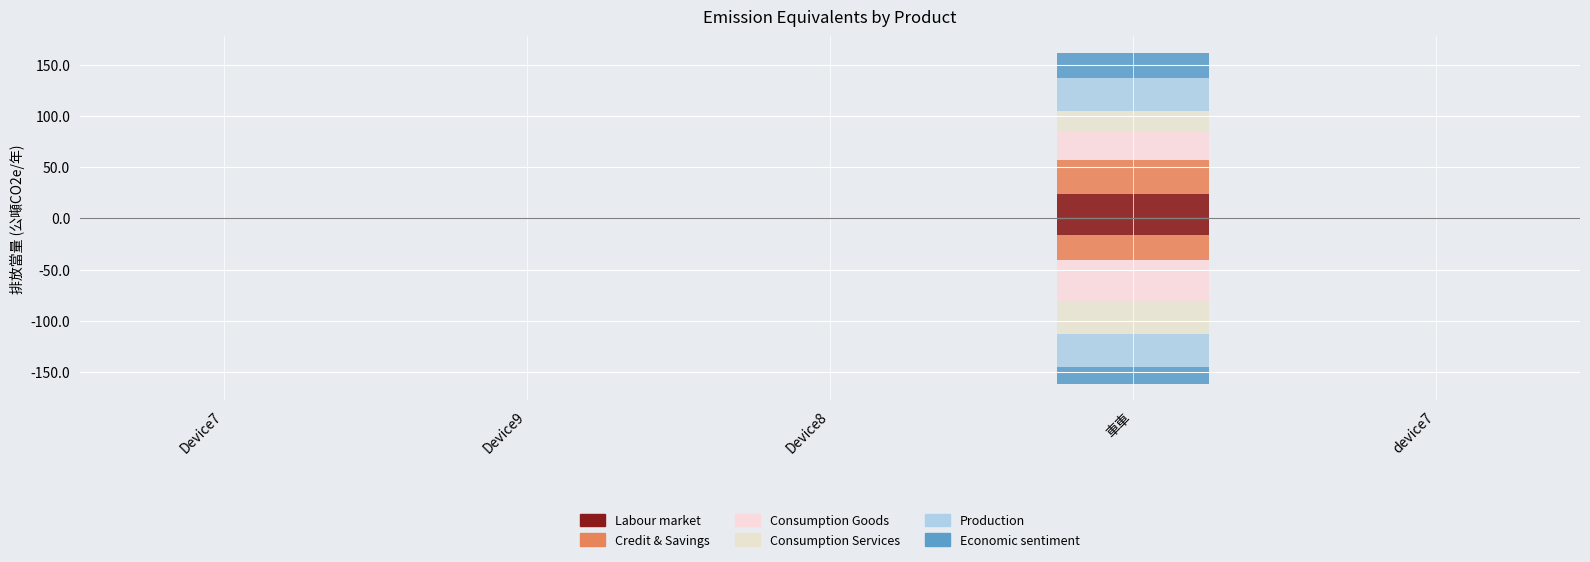

What is the spread (max minus min) of values at 車車?

12.9